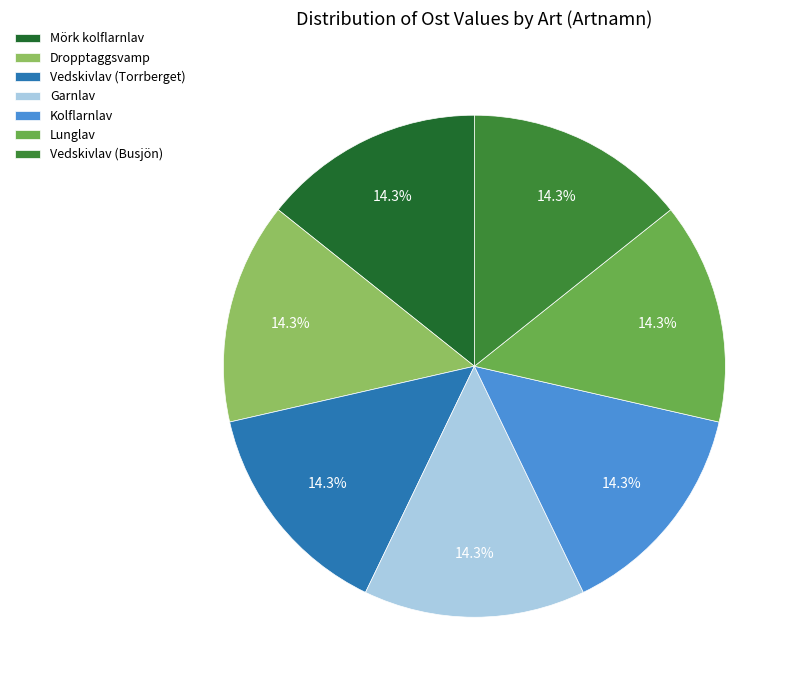

What percentage is NOT represented by Lunglav?

85.7%